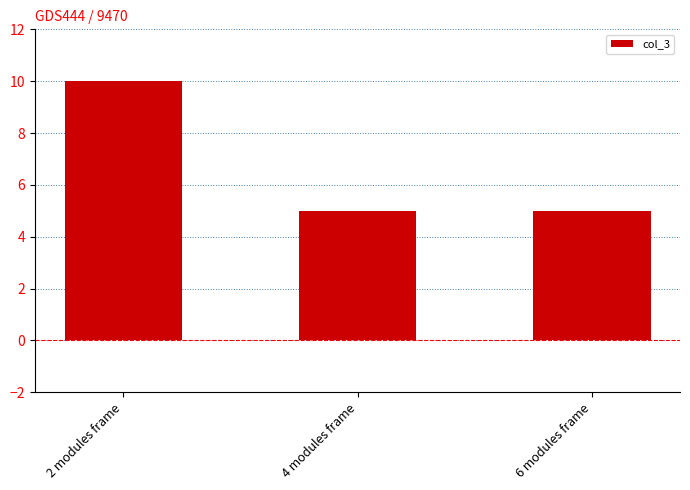

Count the number of categories in the chart.

3